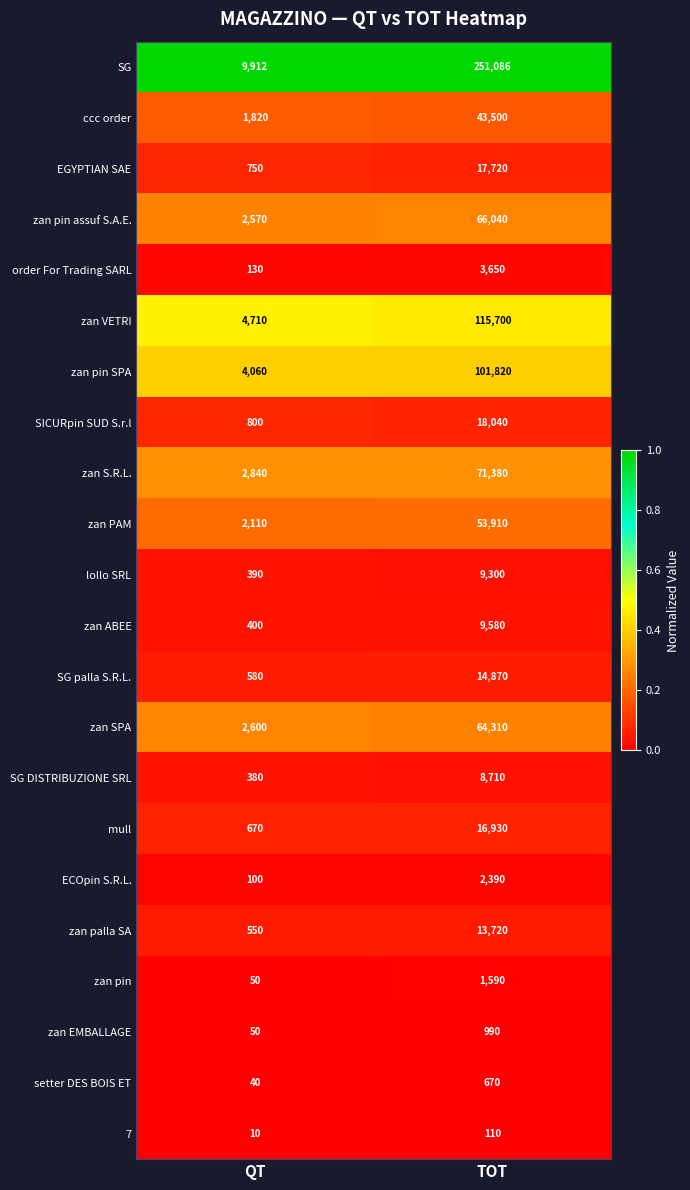

What is the total value across all series at QT?

35522